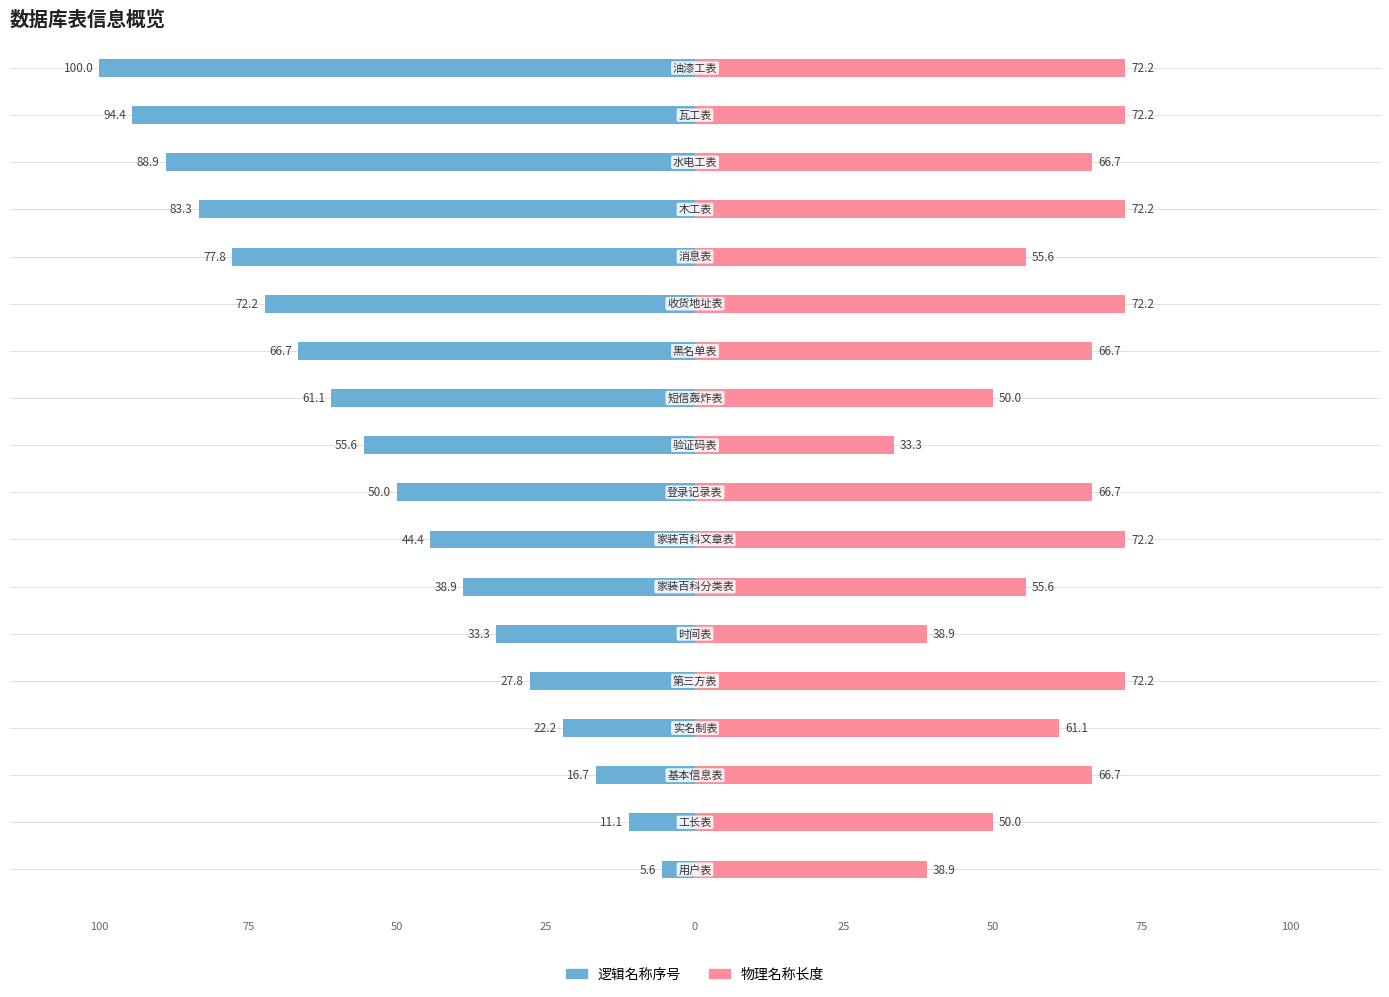

Reading left to right, list all the values displayed in this chart.

逻辑名称序号: -5.6	-11.1	-16.7	-22.2	-27.8	-33.3	-38.9	-44.4	-50.0	-55.6	-61.1	-66.7	-72.2	-77.8	-83.3	-88.9	-94.4	-100.0
物理名称长度: 38.9	50.0	66.7	61.1	72.2	38.9	55.6	72.2	66.7	33.3	50.0	66.7	72.2	55.6	72.2	66.7	72.2	72.2